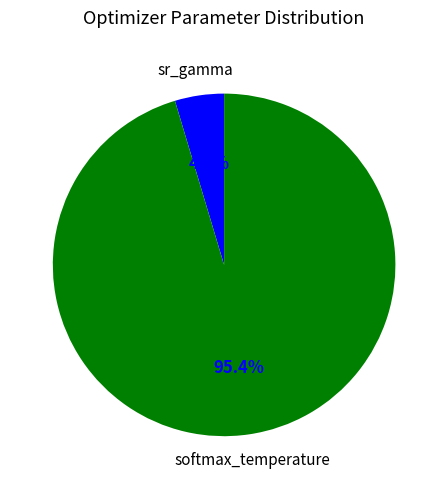

Is there any slice that represents more than half of the pie?

Yes